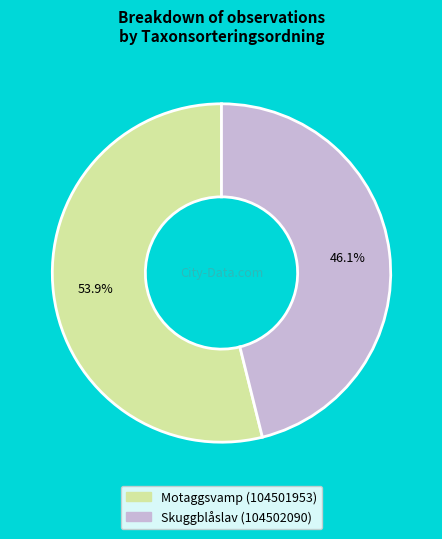

What is the ratio of the value at Motaggsvamp (104501953) to the value at Skuggblåslav (104502090)?

1.2